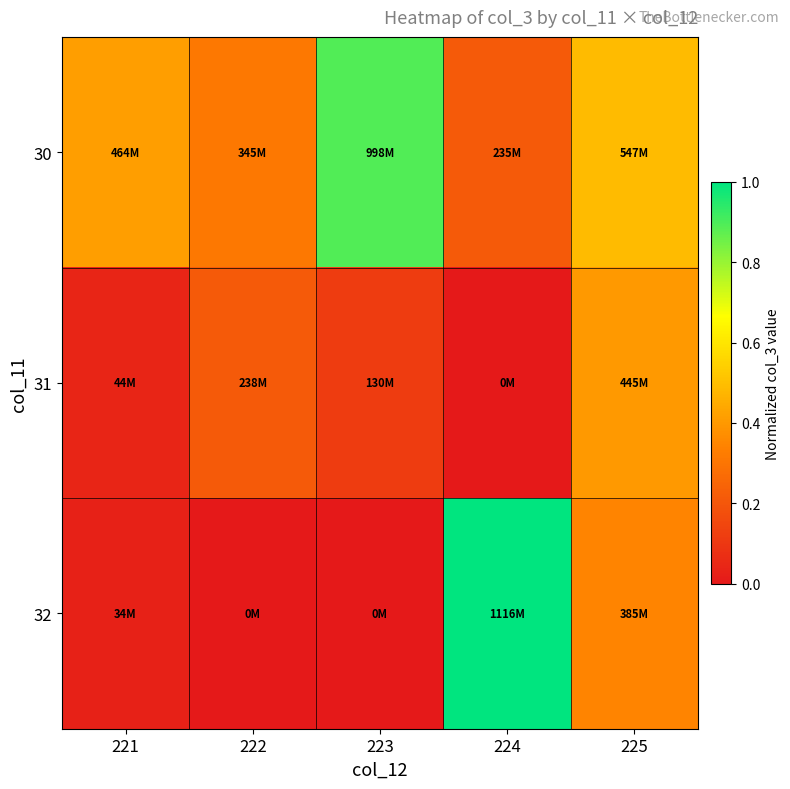

Reading left to right, extract all data points from this chart.

30: 221=0.4	222=0.3	223=0.9	224=0.2	225=0.5
31: 221=0.0	222=0.2	223=0.1	224=0.0	225=0.4
32: 221=0.0	222=0.0	223=0.0	224=1.0	225=0.3